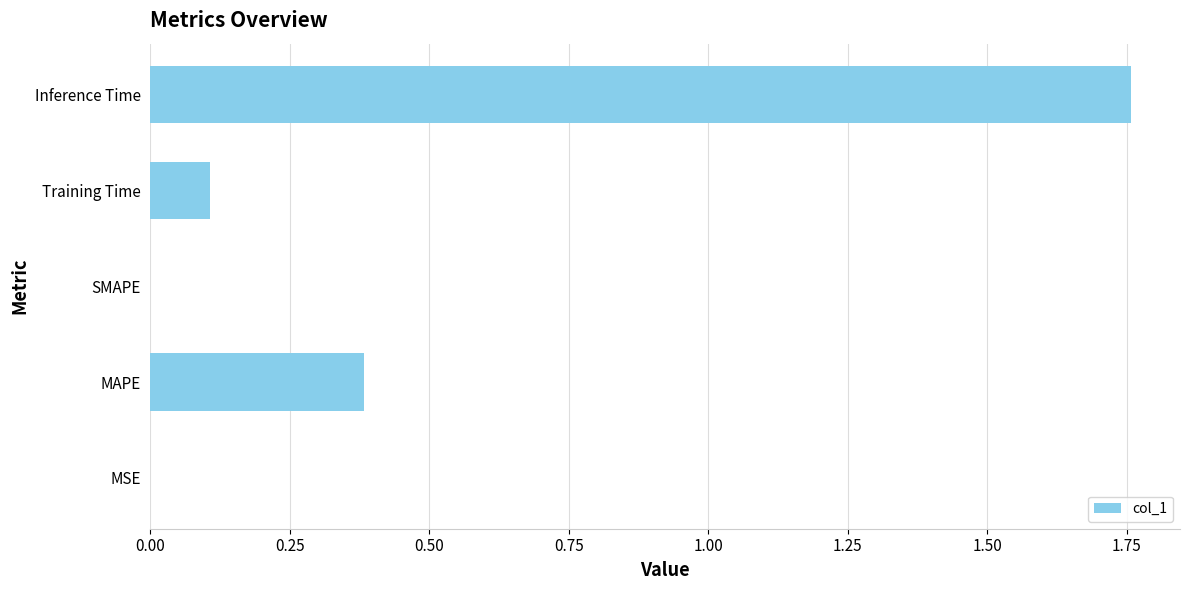

The value at MAPE is 0.2. True or false?

False